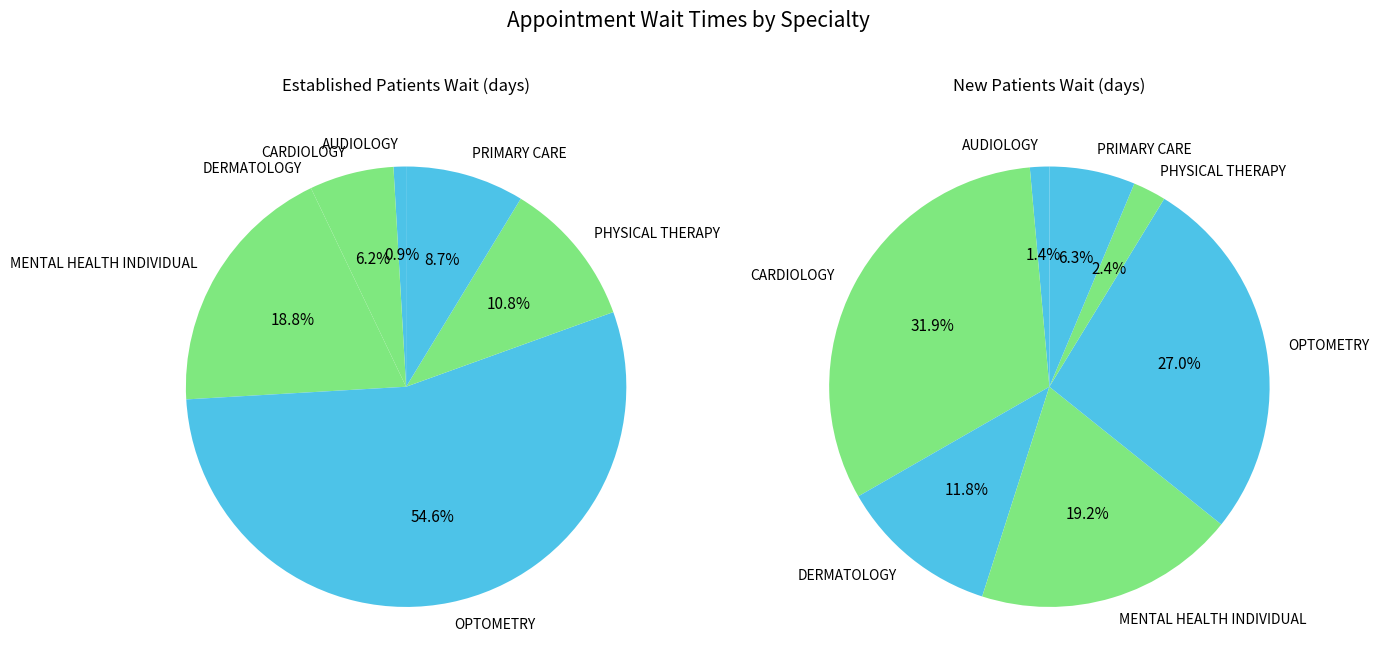

Is the sum of MENTAL HEALTH INDIVIDUAL and CARDIOLOGY greater than half?

No